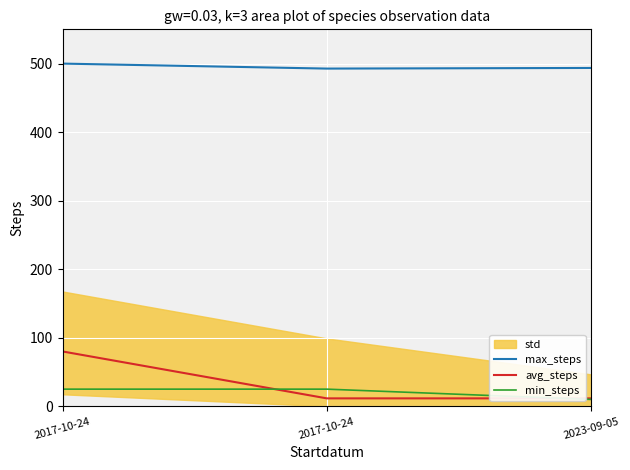

List the series in order of their peak value, highest first.

max_steps, avg_steps, min_steps